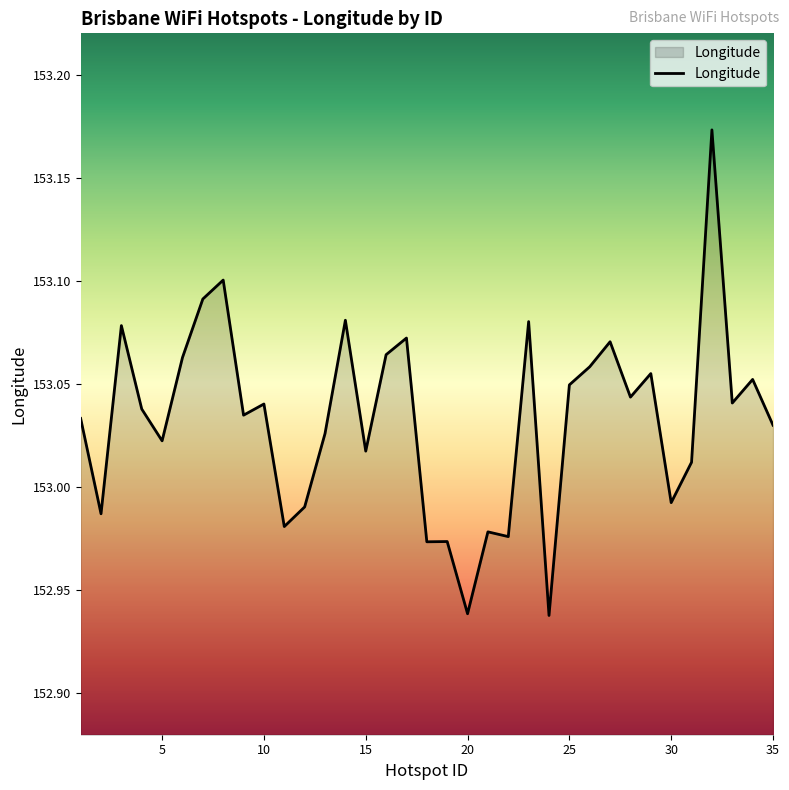

At which category does the chart reach its peak across all series?

32